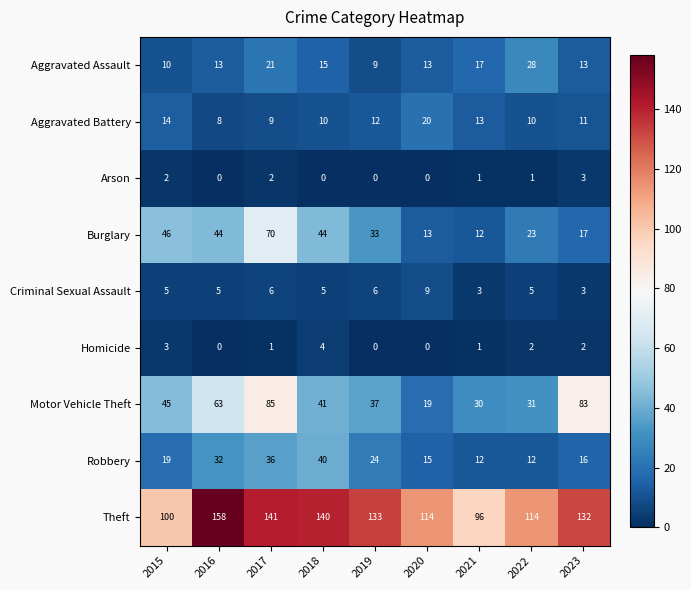

How many values in the Robbery series are below 19?

4